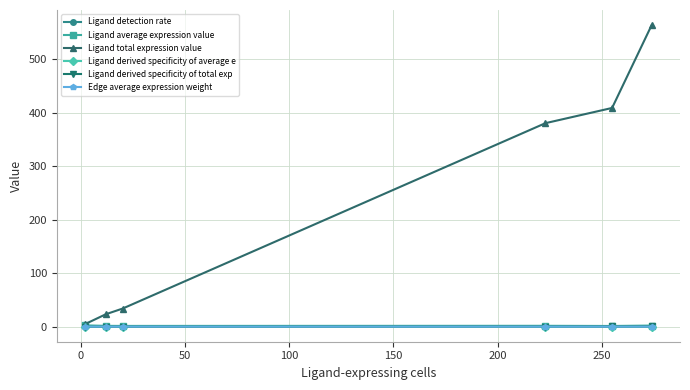

Is this an area chart (filled region under the line)?

No